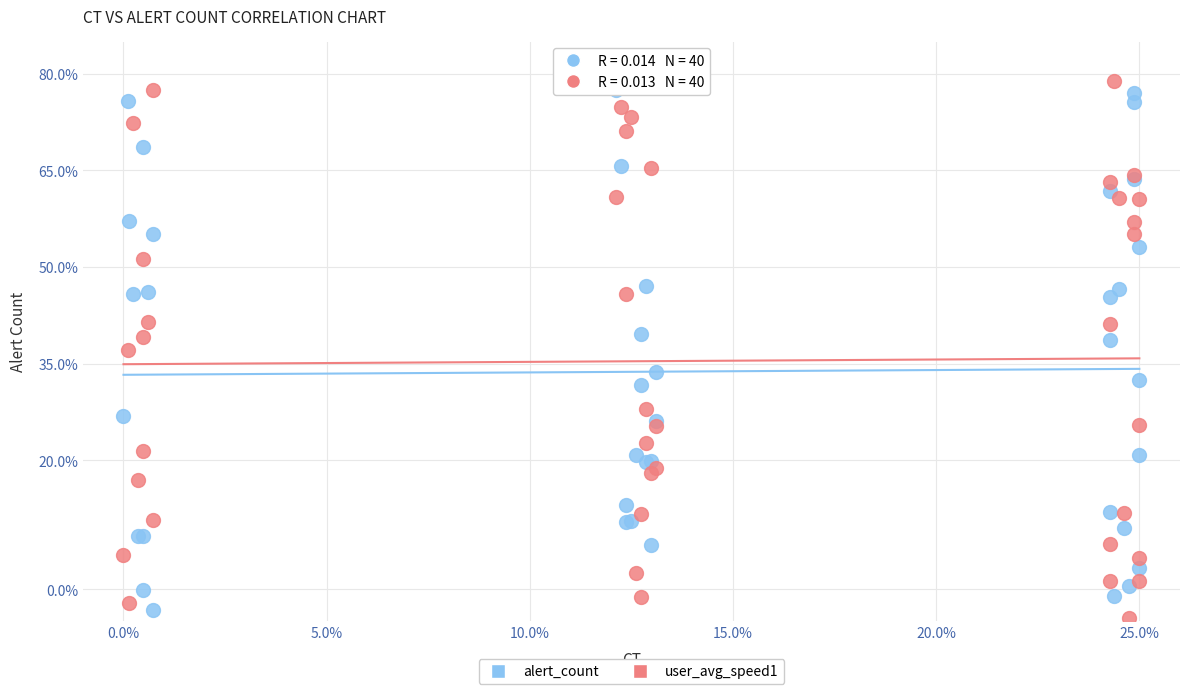

Which series reaches the maximum Y coordinate?

user_avg_speed1